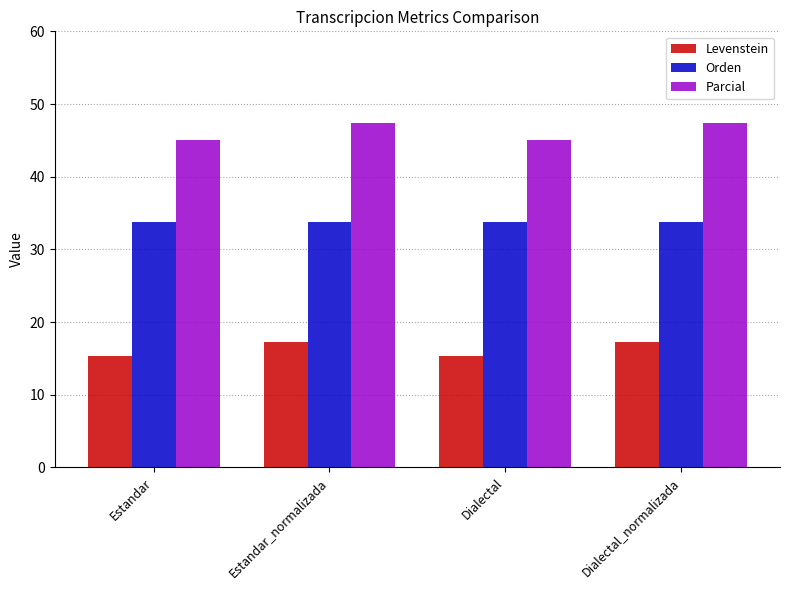

Reading left to right, transcribe all the data shown in this chart.

Levenstein: Estandar=15.3	Estandar_normalizada=17.2	Dialectal=15.3	Dialectal_normalizada=17.2
Orden: Estandar=33.8	Estandar_normalizada=33.8	Dialectal=33.8	Dialectal_normalizada=33.8
Parcial: Estandar=45.0	Estandar_normalizada=47.4	Dialectal=45.0	Dialectal_normalizada=47.4